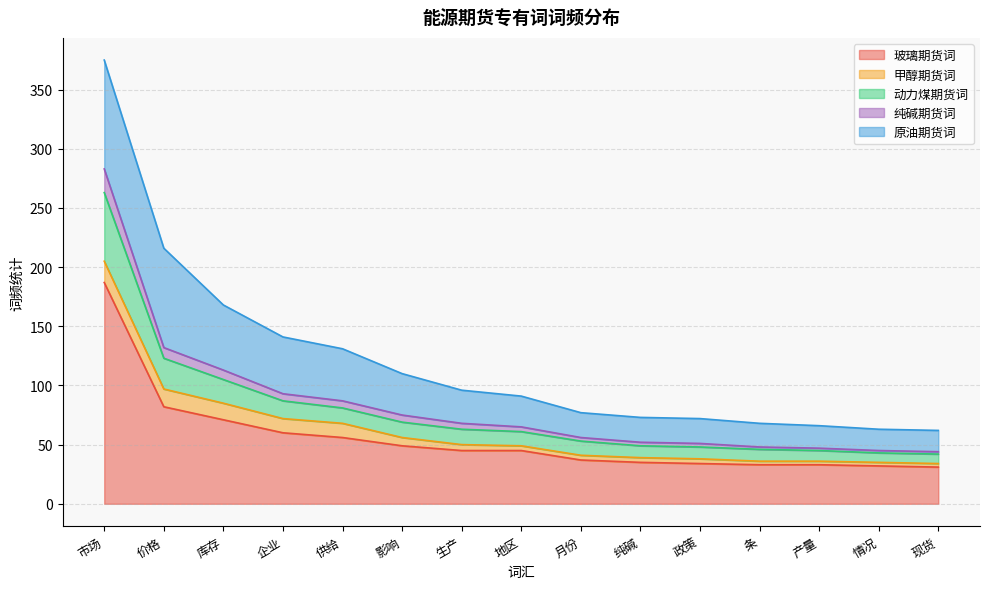

What is the label of the 10th point from the left?

纯碱